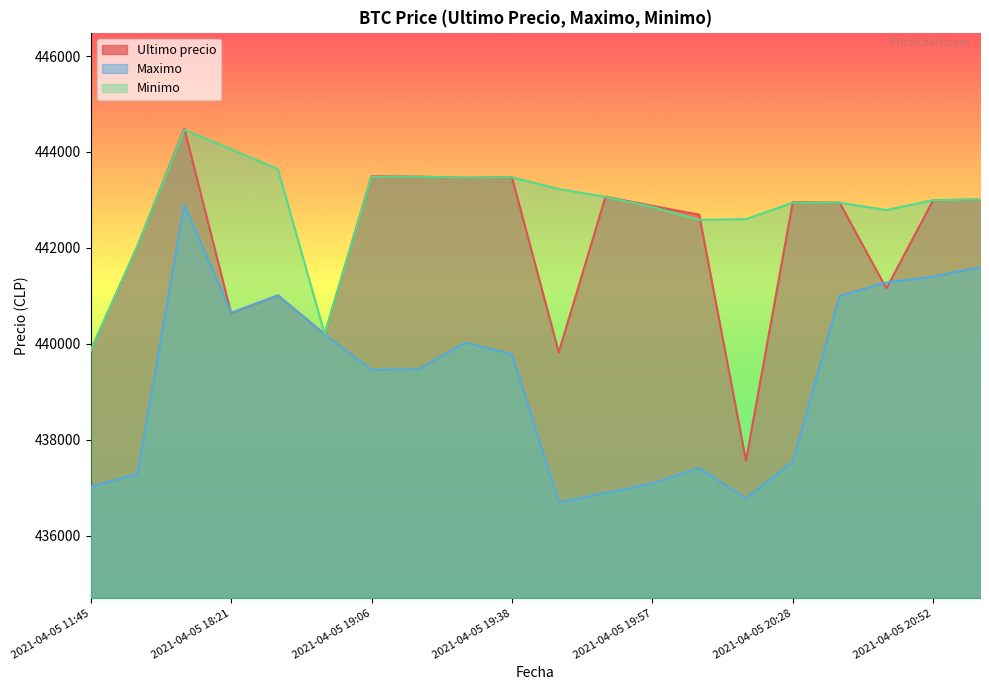

What value does the Ultimo precio series have at 2021-04-05 19:38, to the nearest 100?

443500